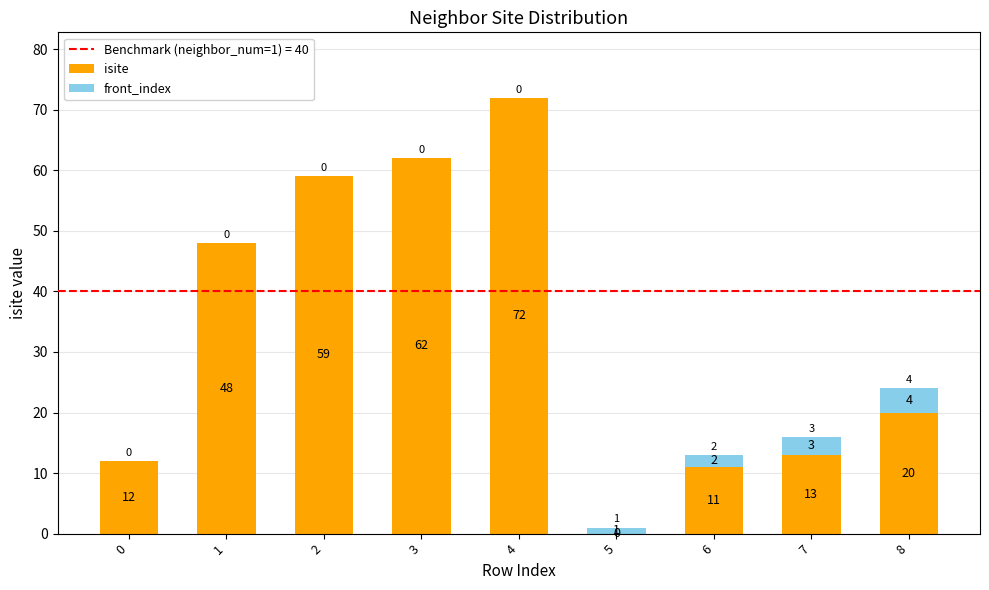

Does the chart contain stacked bars?

Yes